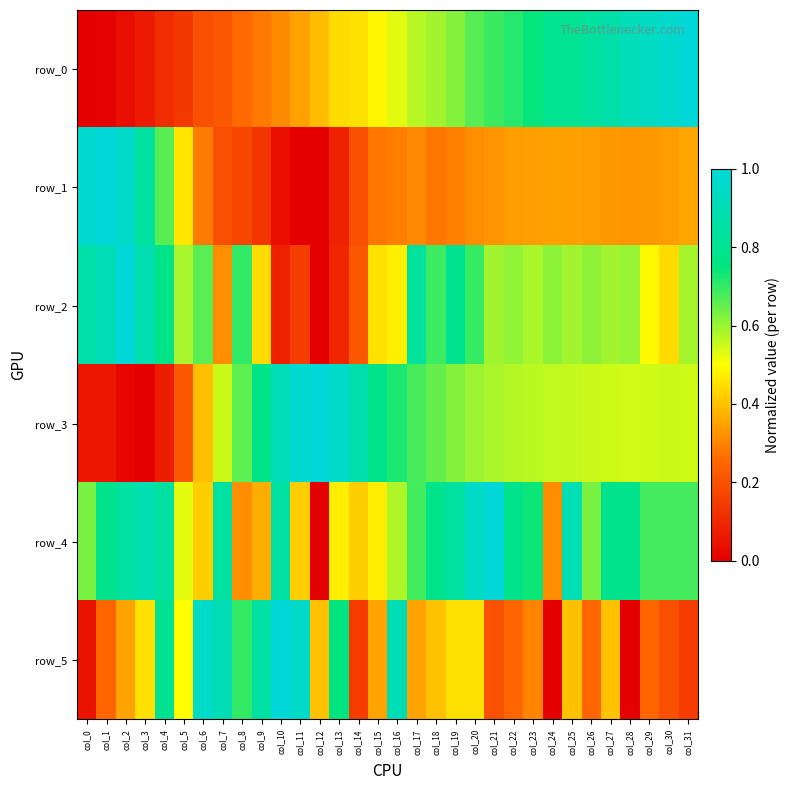

What is the difference between the maximum and second lowest values in the row_5 series?

1.0